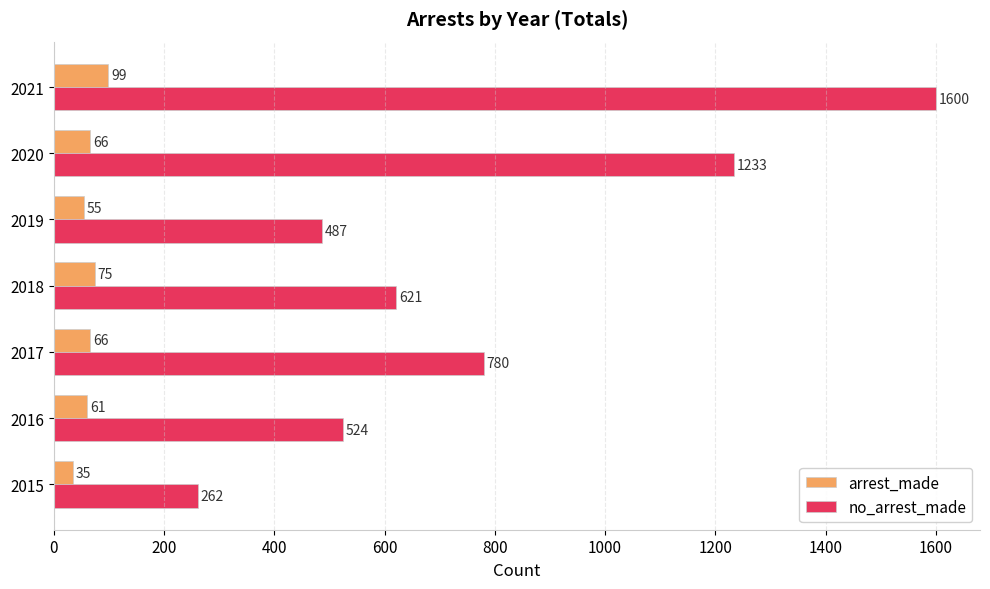

What is the sum of all arrest_made values?

457